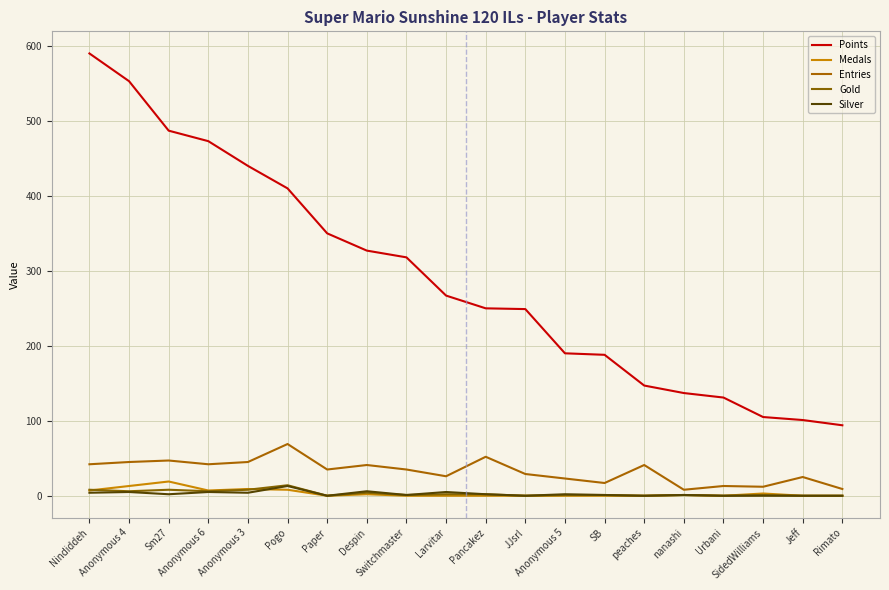

Reading left to right, extract all data points from this chart.

Points: 590	553	487	473	440	410	350	327	318	267	250	249	190	188	147	137	131	105	101	94
Medals: 7	13	19	7	9	8	0	2	0	0	0	0	0	0	0	1	0	3	0	0
Entries: 42	45	47	42	45	69	35	41	35	26	52	29	23	17	41	8	13	12	25	9
Gold: 8	6	8	6	8	14	0	4	1	2	2	0	1	1	0	1	0	1	0	0
Silver: 4	5	2	5	4	13	0	6	1	5	2	0	2	1	0	1	0	0	0	0